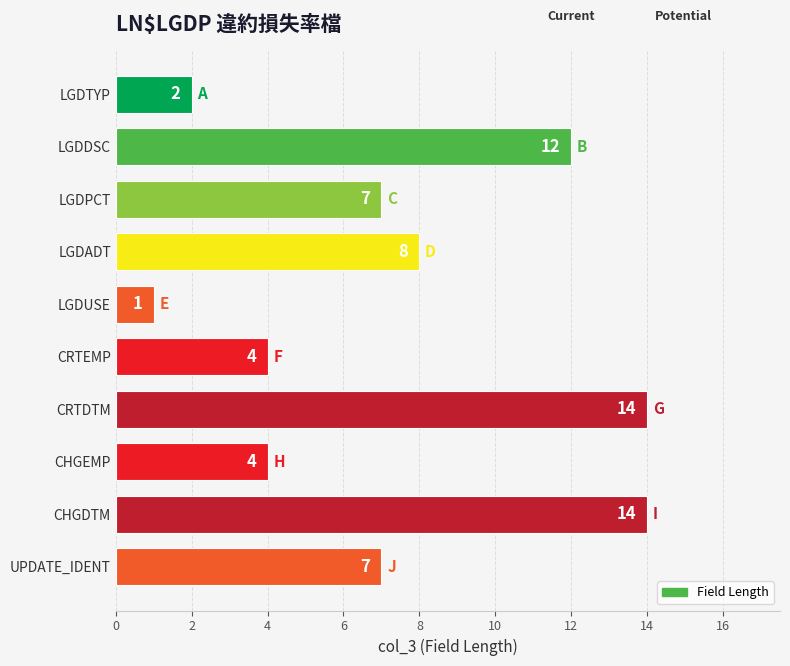

Count the number of data series in this chart.

1